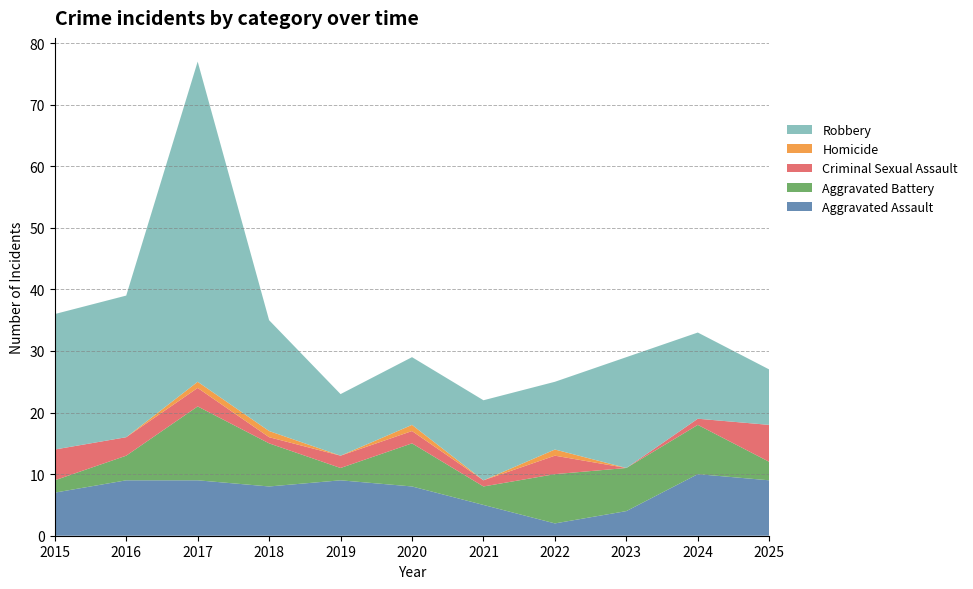

Reading left to right, list all the values displayed in this chart.

Aggravated Assault: 7	9	9	8	9	8	5	2	4	10	9
Aggravated Battery: 2	4	12	7	2	7	3	8	7	8	3
Criminal Sexual Assault: 5	3	3	1	2	2	1	3	0	1	6
Homicide: 0	0	1	1	0	1	0	1	0	0	0
Robbery: 22	23	52	18	10	11	13	11	18	14	9